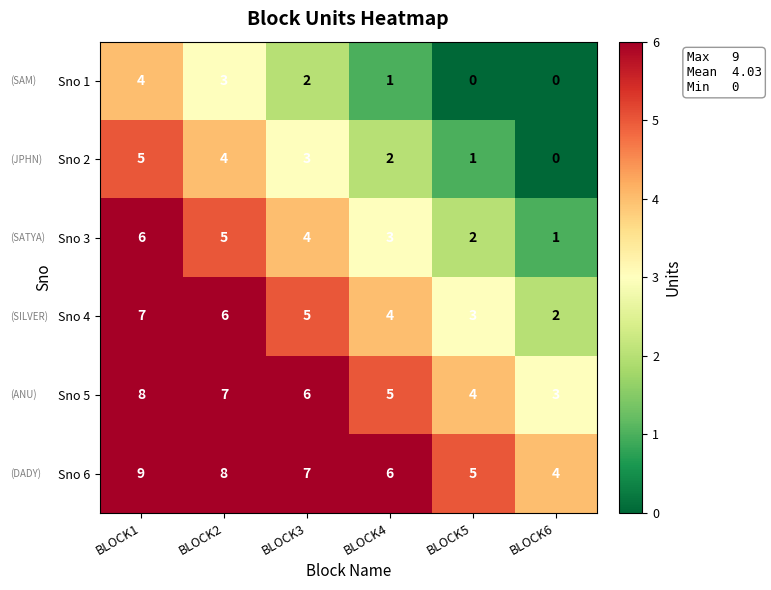

List the series in order of their peak value, highest first.

Sno 6, Sno 5, Sno 4, Sno 3, Sno 2, Sno 1